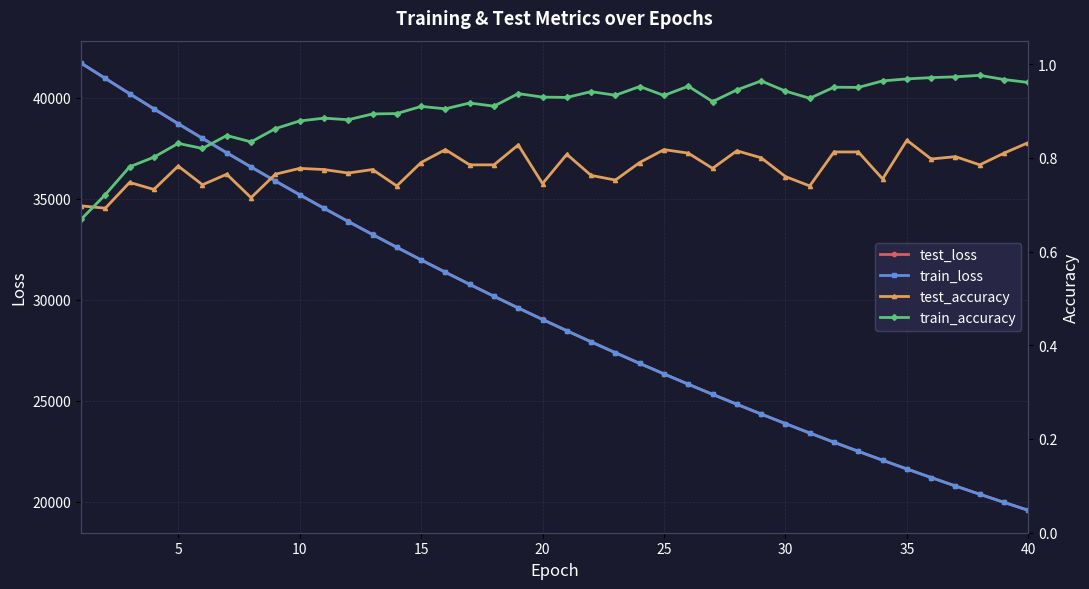

Which series has the widest spread of values?

train_loss